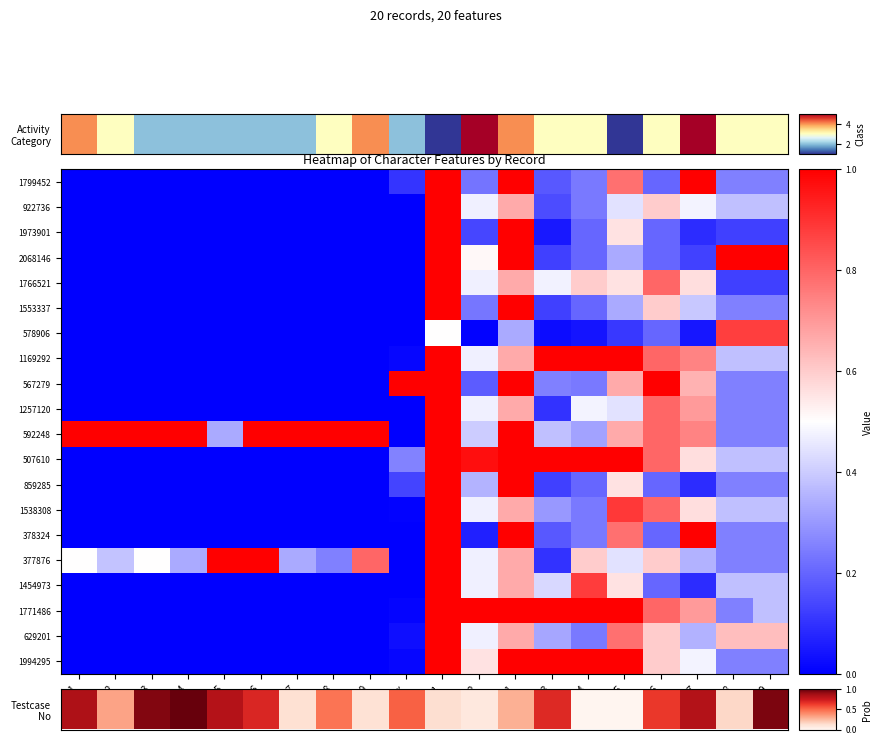

What is the total value across all series at cy9?

8.0